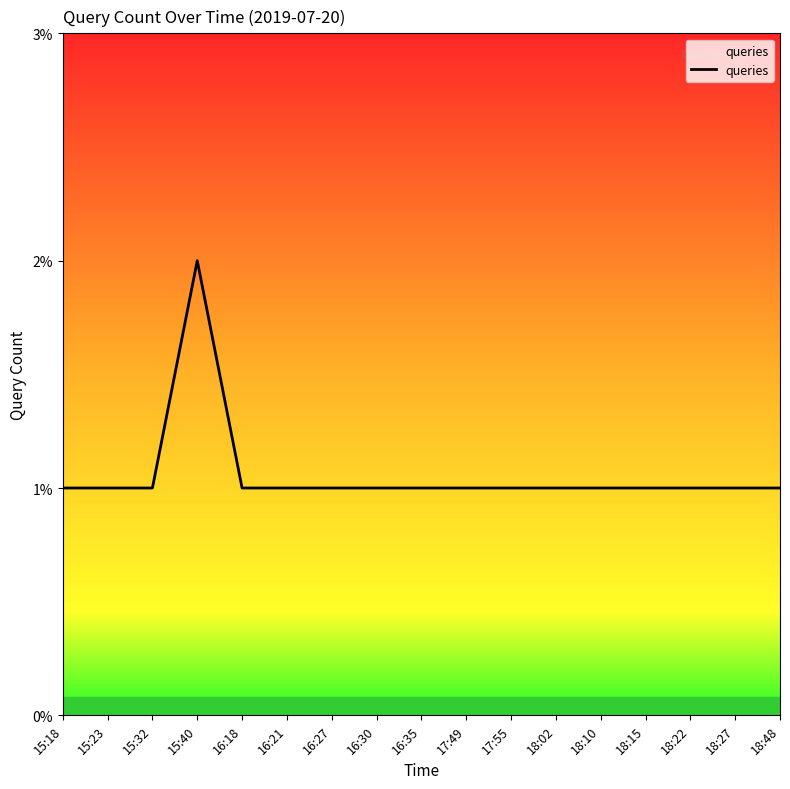

Count the values in the range 1 to 2.

17